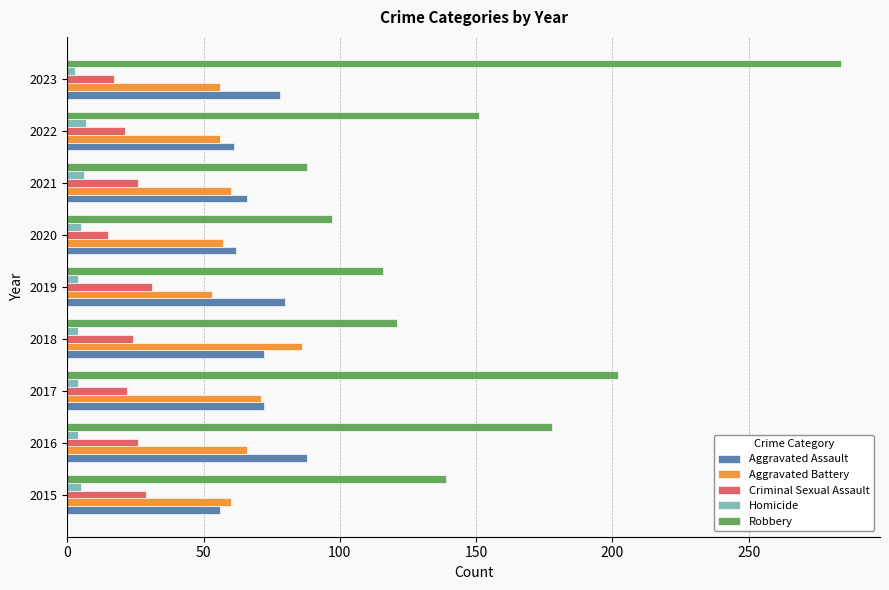

Where is Criminal Sexual Assault nearest to the value 23?

2017